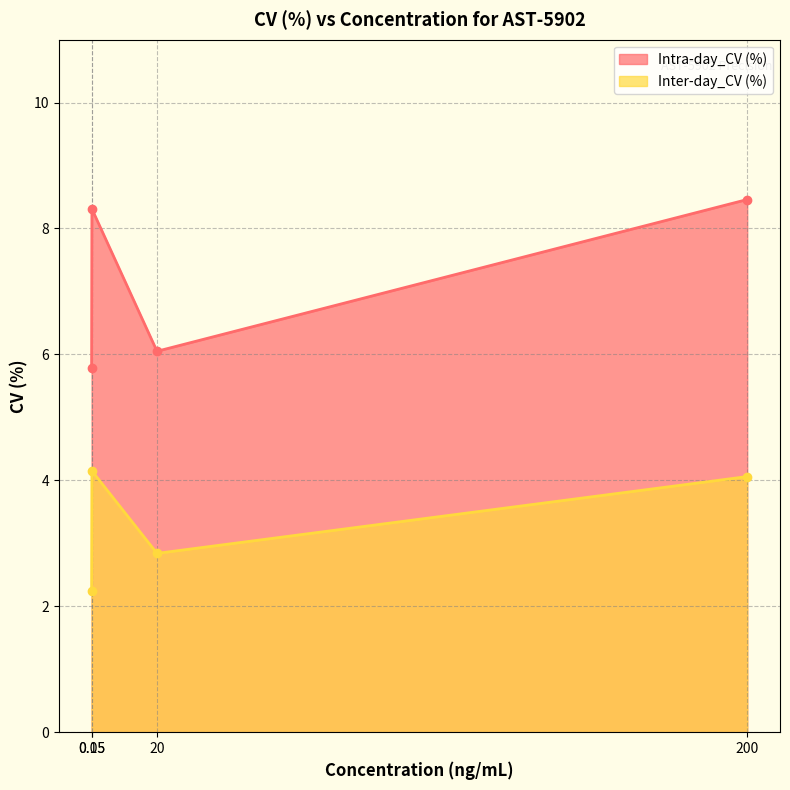

True or false: Inter-day_CV (%) and Intra-day_CV (%) intersect in this chart.

False